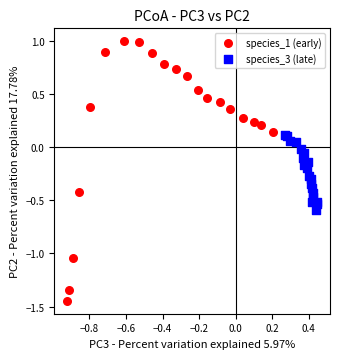

Which series reaches the minimum Y coordinate?

species_1 (early)